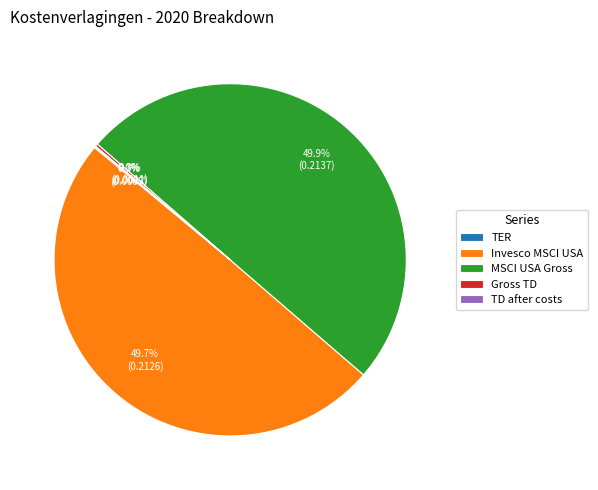

What percentage is NOT represented by MSCI USA Gross?

50.1%